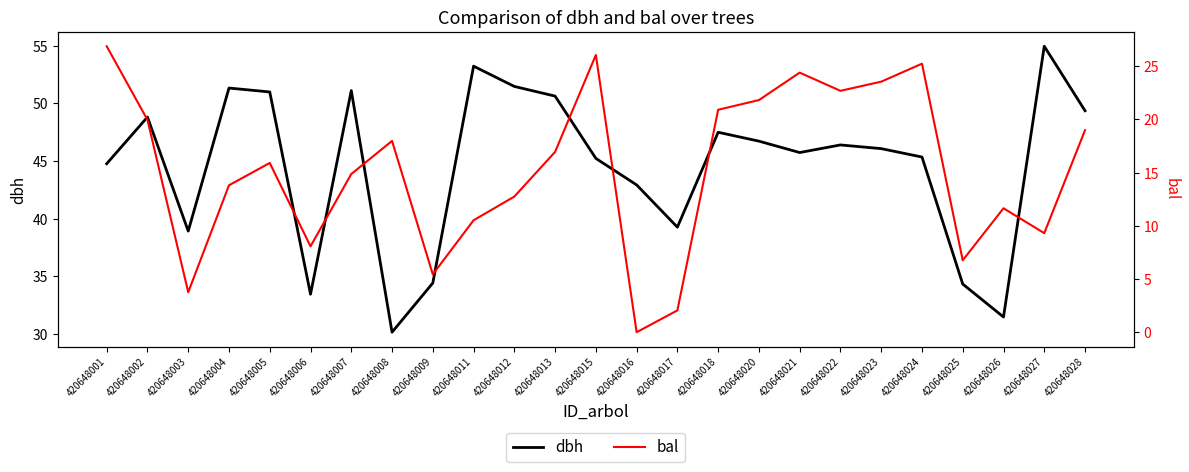

What is the difference between the dbh values at 420648012 and 420648028?

2.1